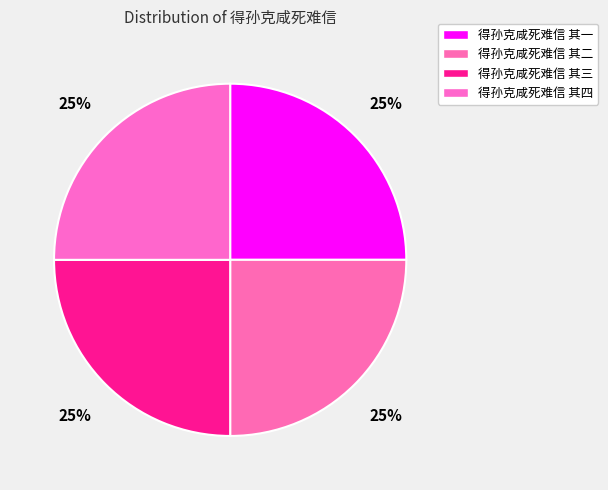

What percentage is the 得孙克咸死难信 其二 slice, to the nearest percent?

25%